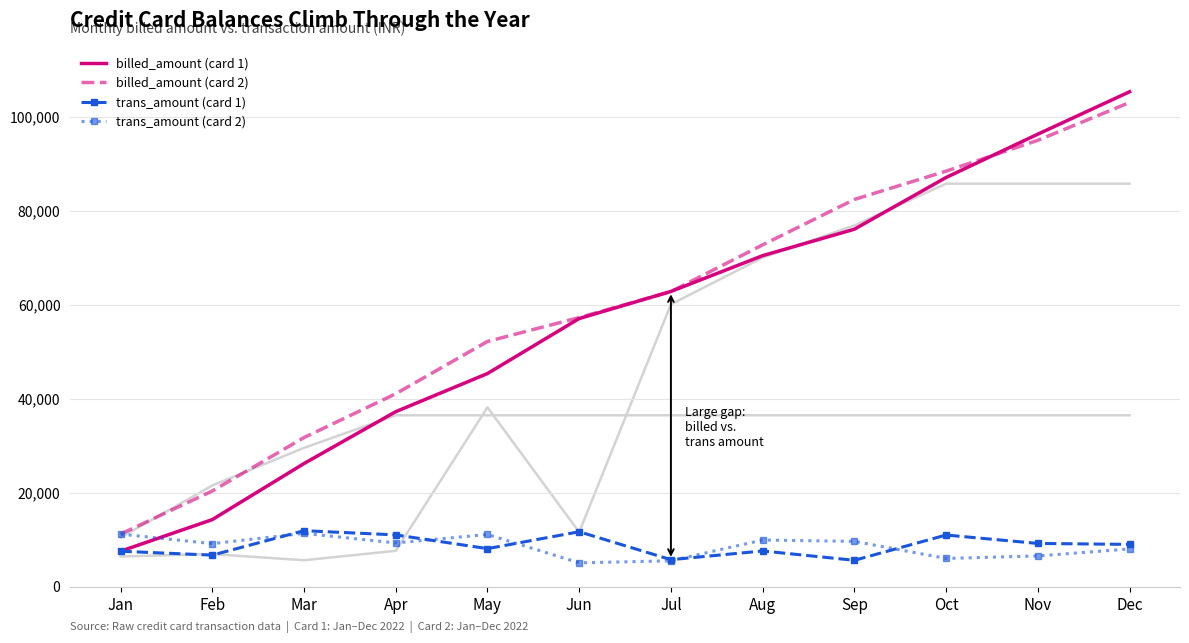

What is the average value of the billed_amount (card 1) series?

57149